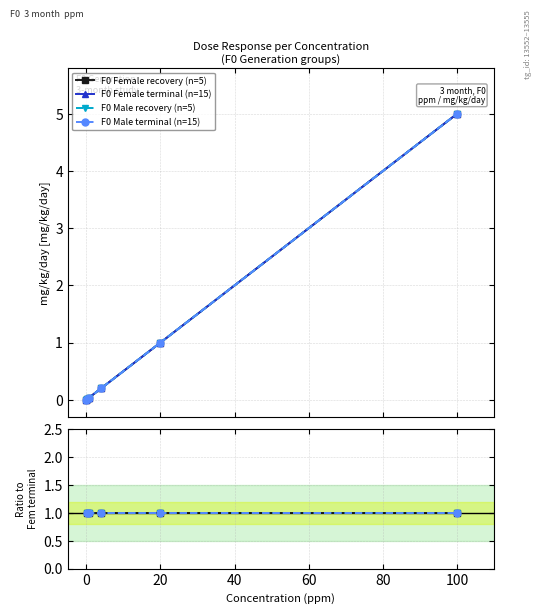

Between 60 and 20, which is larger?

60